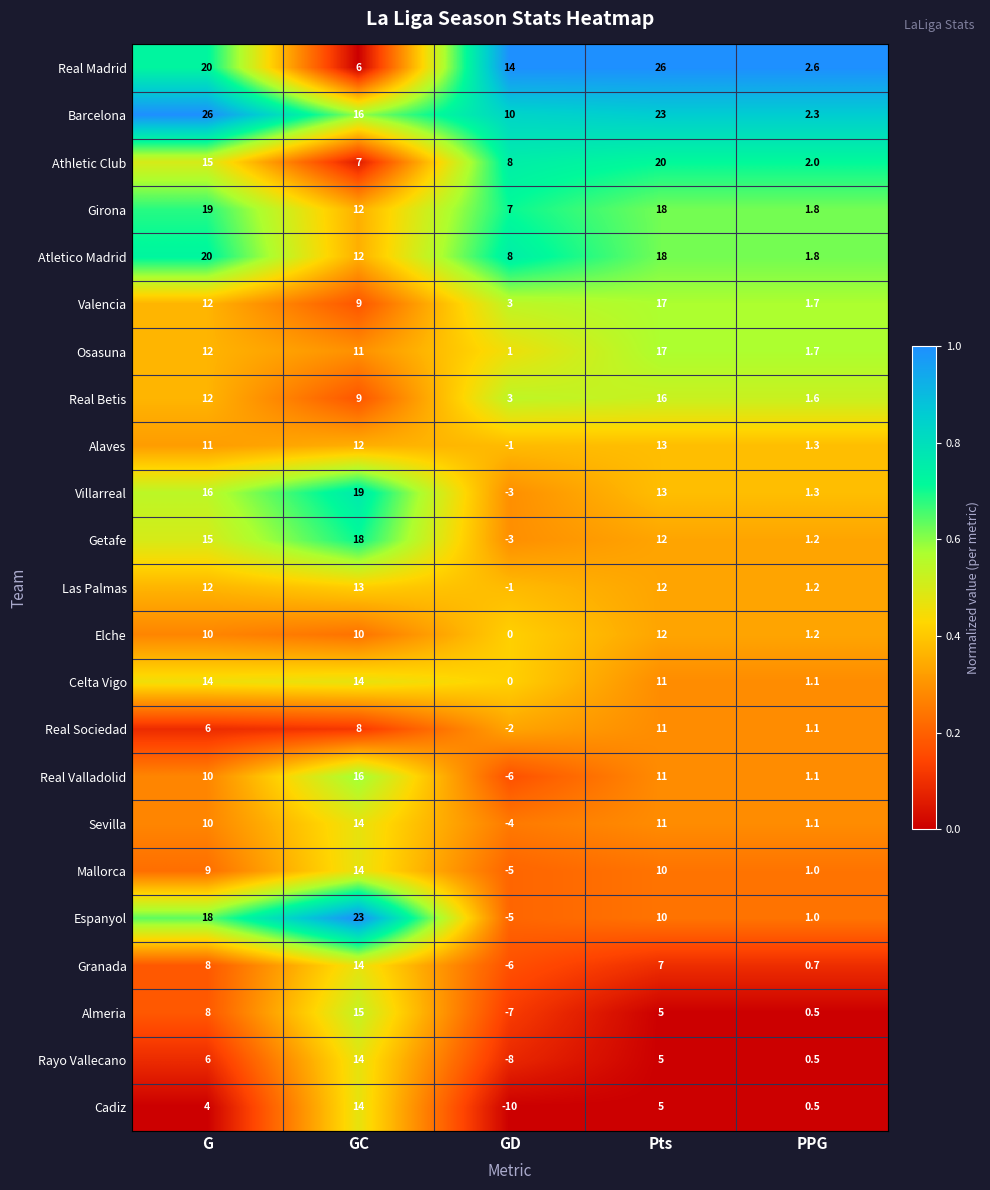

Is it true that Athletic Club equals 4.8 at GD?

False